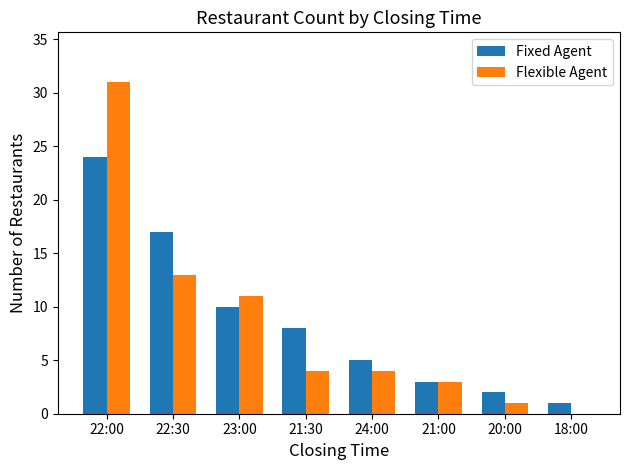

How many groups of bars are there?

8